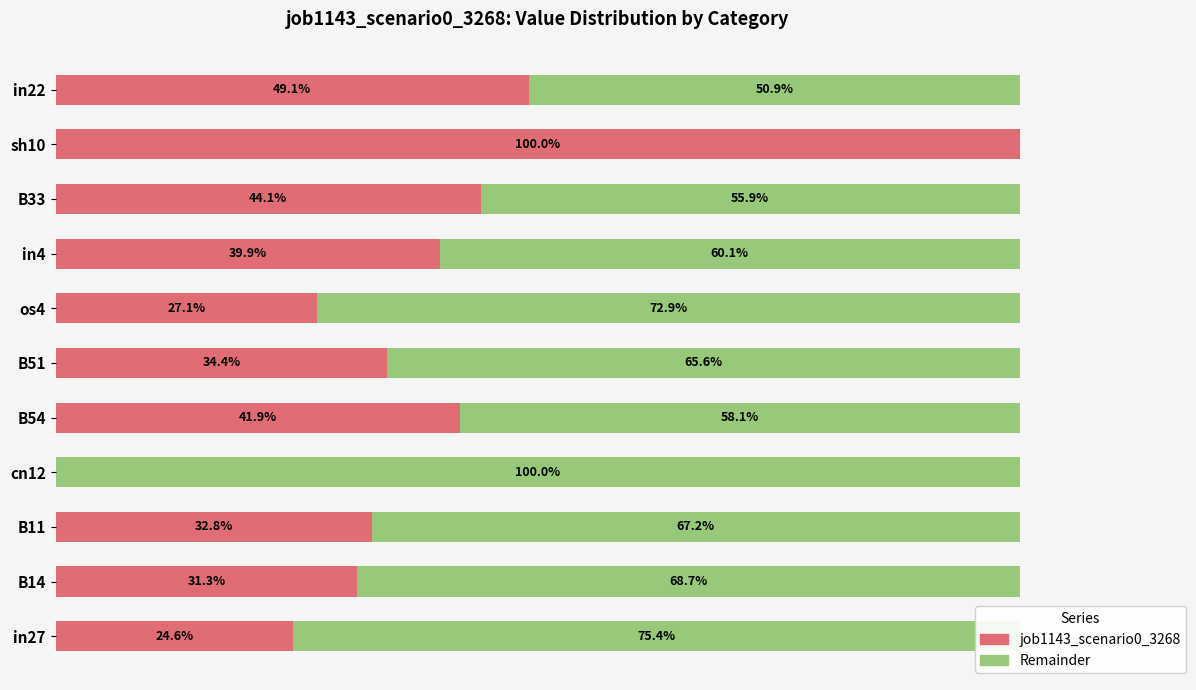

At which label is job1143_scenario0_3268 closest to 50?

in22